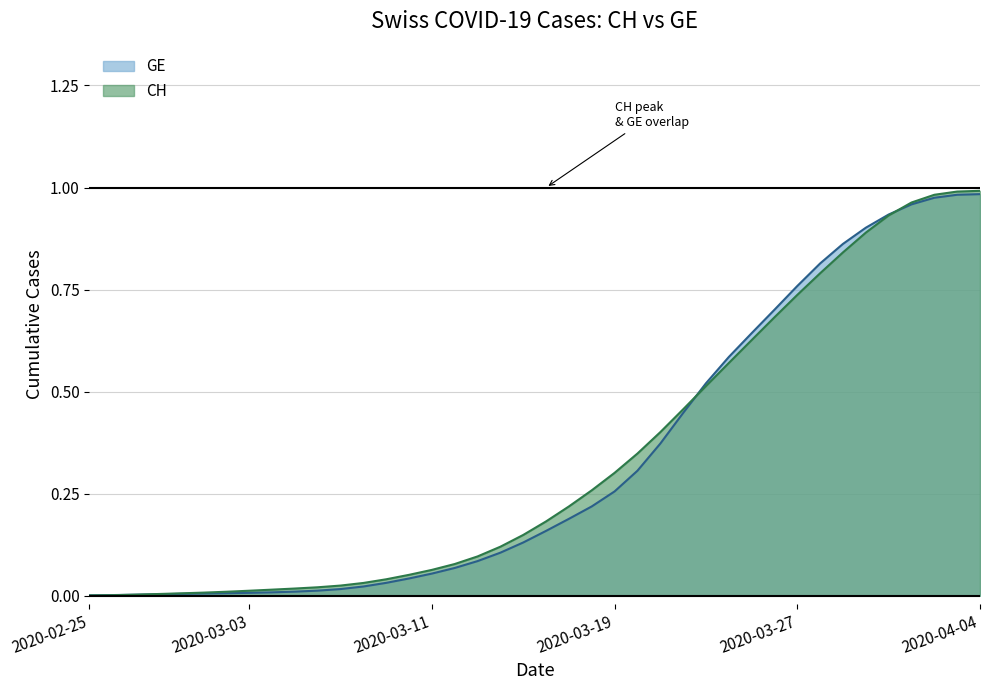

List the series in order of their peak value, highest first.

CH, GE